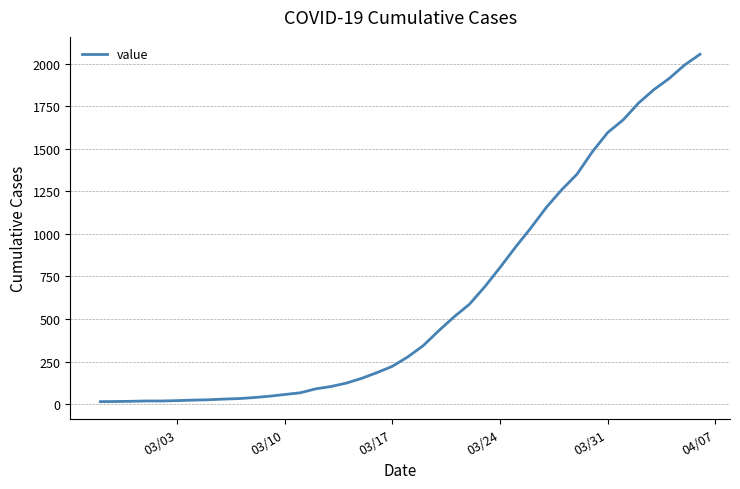

What is the difference between the maximum and minimum values?

2042